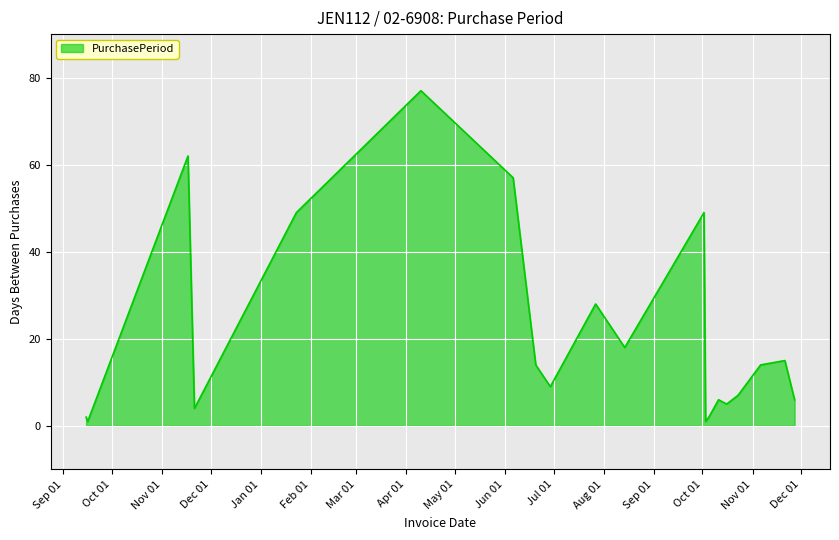

What is the maximum value shown in the chart?

77